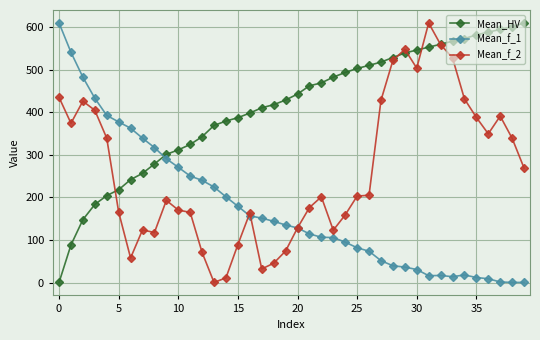

What is the average value of the Mean_f_2 series?

263.0